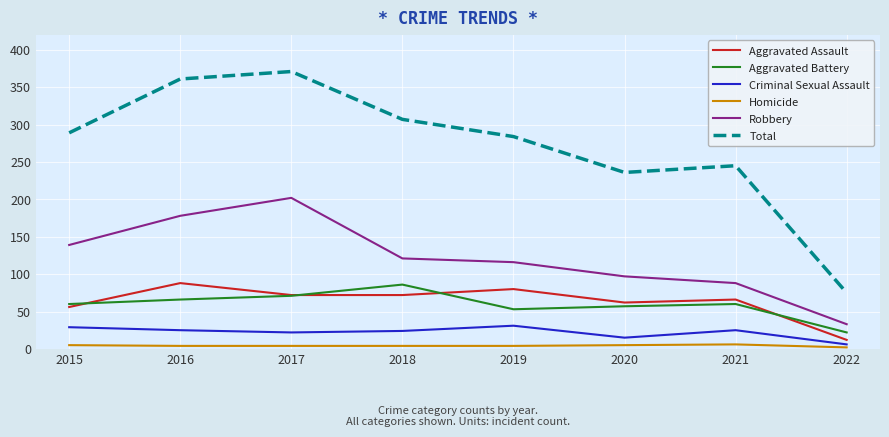

True or false: Criminal Sexual Assault and Total intersect in this chart.

False